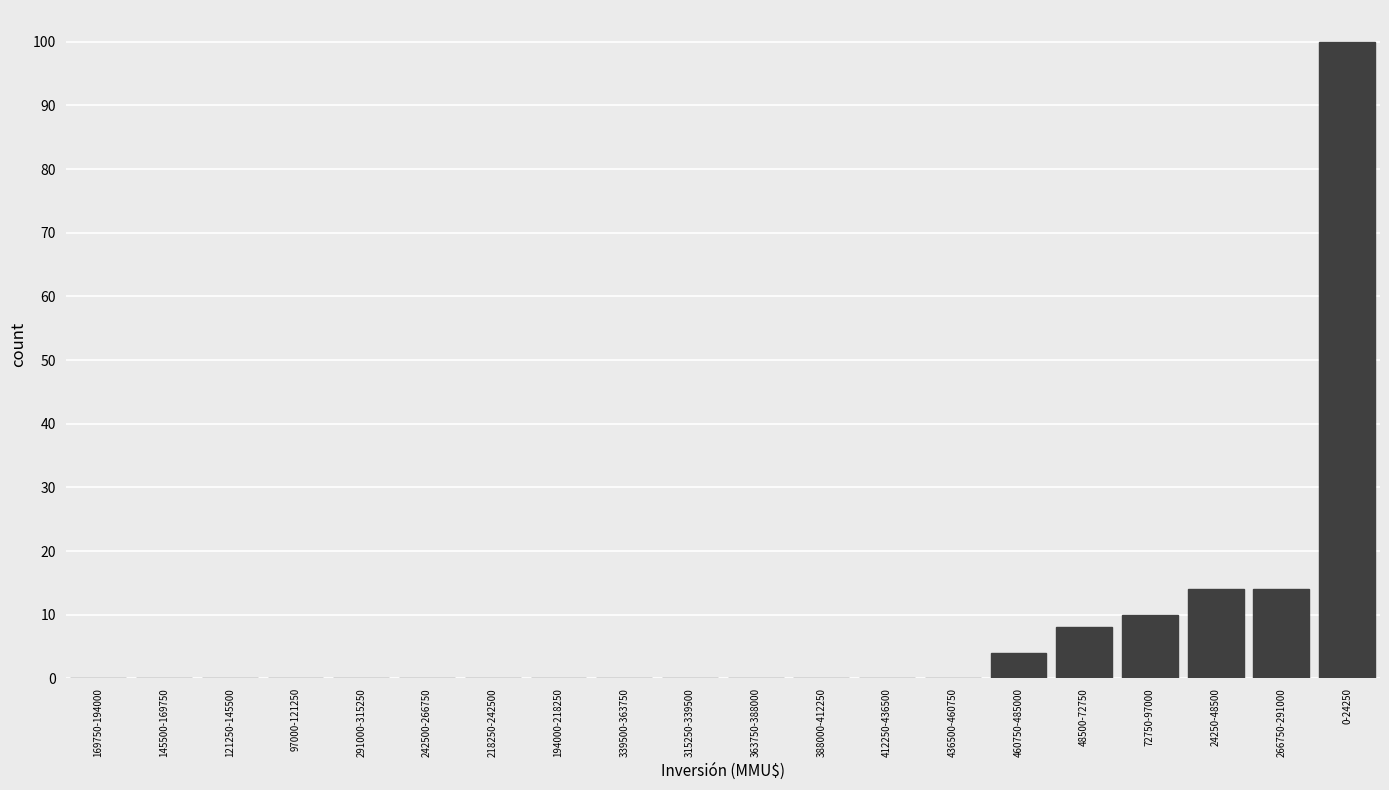

Reading right to left, list all the values displayed in this chart.

0-24250=100	266750-291000=14	24250-48500=14	72750-97000=10	48500-72750=8	460750-485000=4	436500-460750=0	412250-436500=0	388000-412250=0	363750-388000=0	315250-339500=0	339500-363750=0	194000-218250=0	218250-242500=0	242500-266750=0	291000-315250=0	97000-121250=0	121250-145500=0	145500-169750=0	169750-194000=0